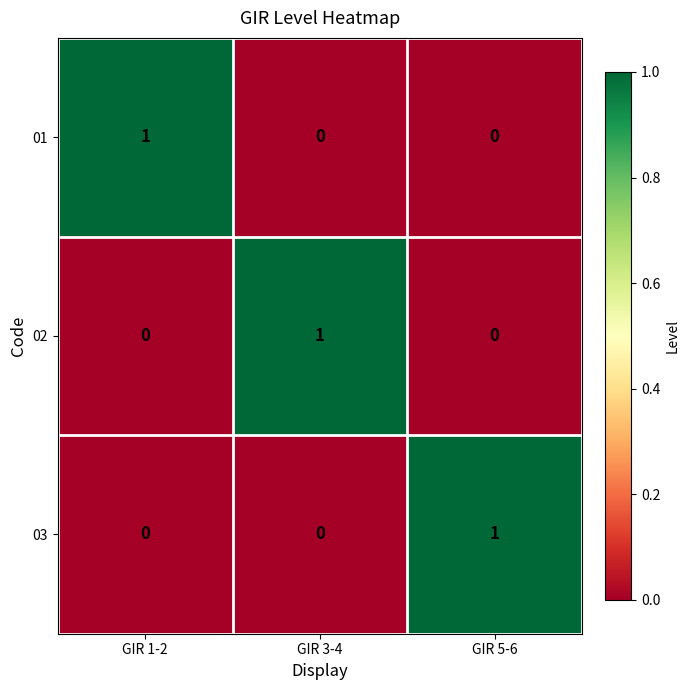

At which label does 02 reach its peak?

GIR 3-4